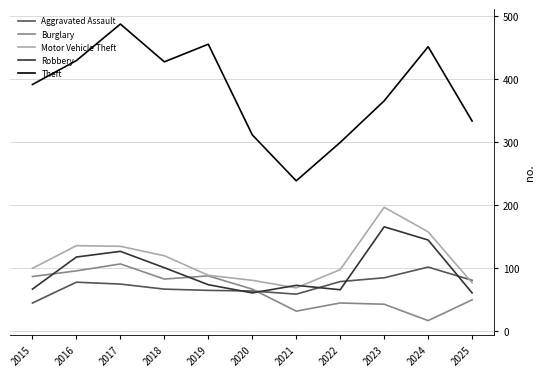

Rank the series by their maximum value, from highest to lowest.

Theft, Motor Vehicle Theft, Robbery, Burglary, Aggravated Assault